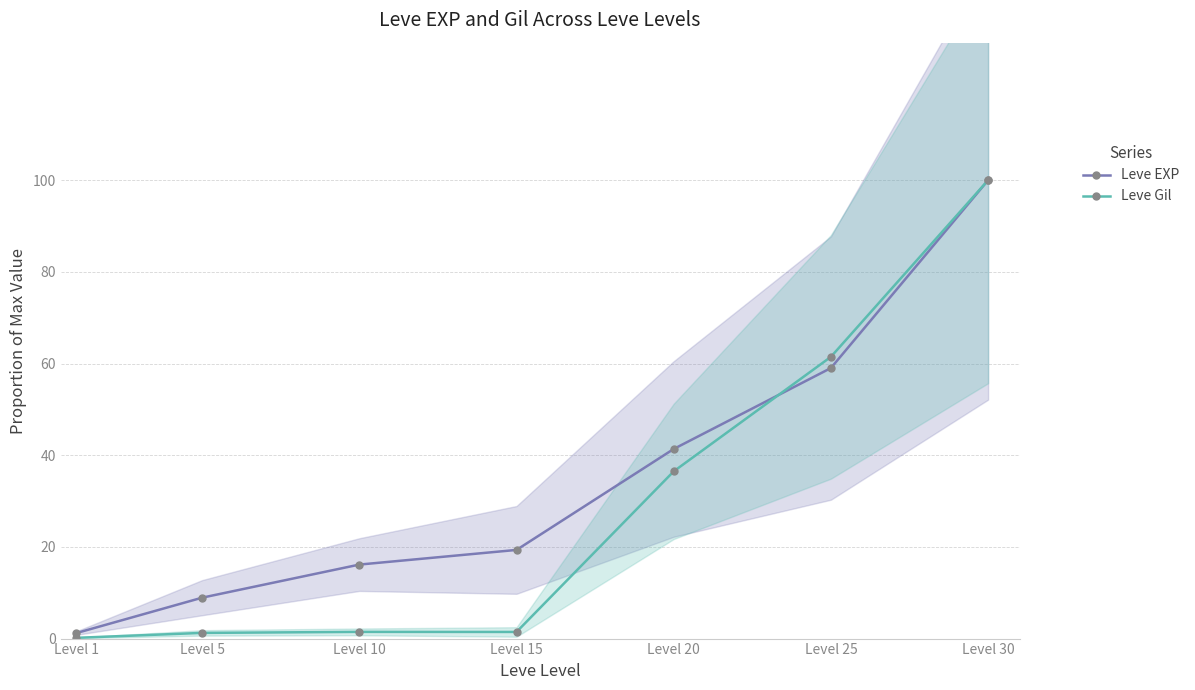

What is the difference between the maximum and minimum values in the Leve EXP series?

98.8